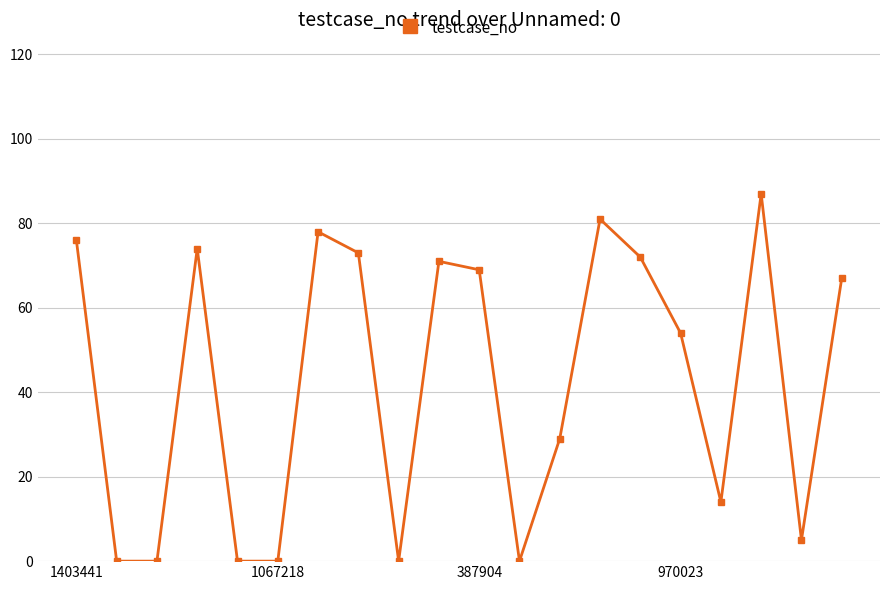

What is the maximum value shown in the chart?

87